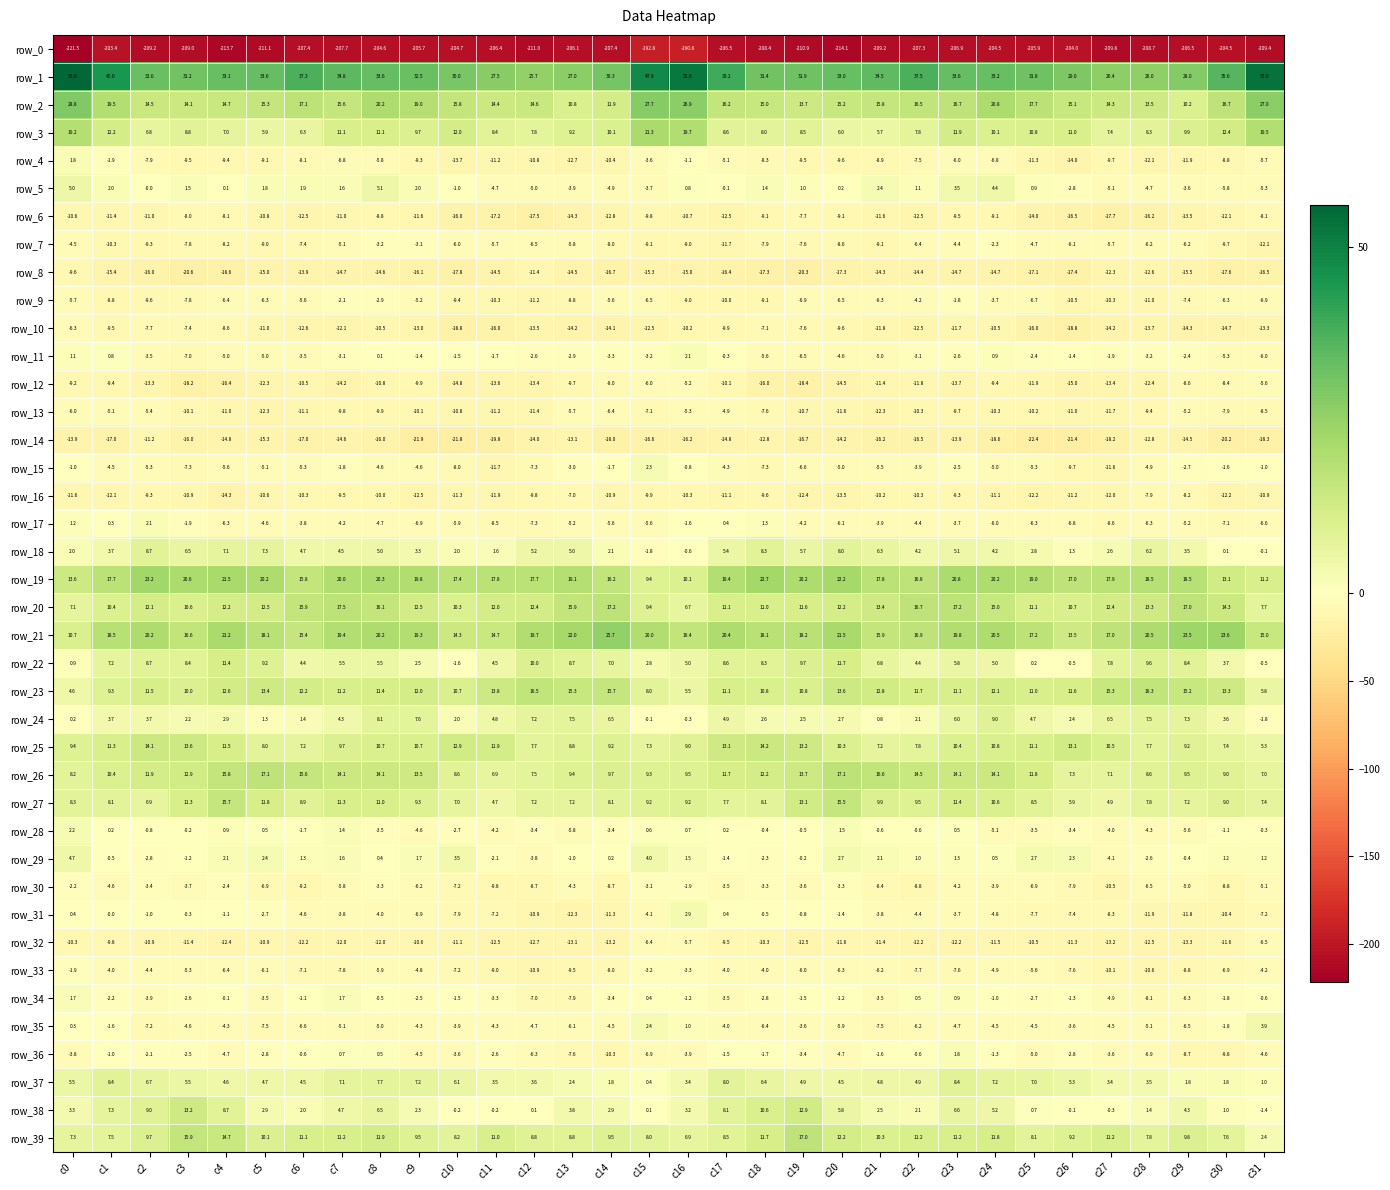

True or false: row_28 has a value of -1.2 at c10.

False